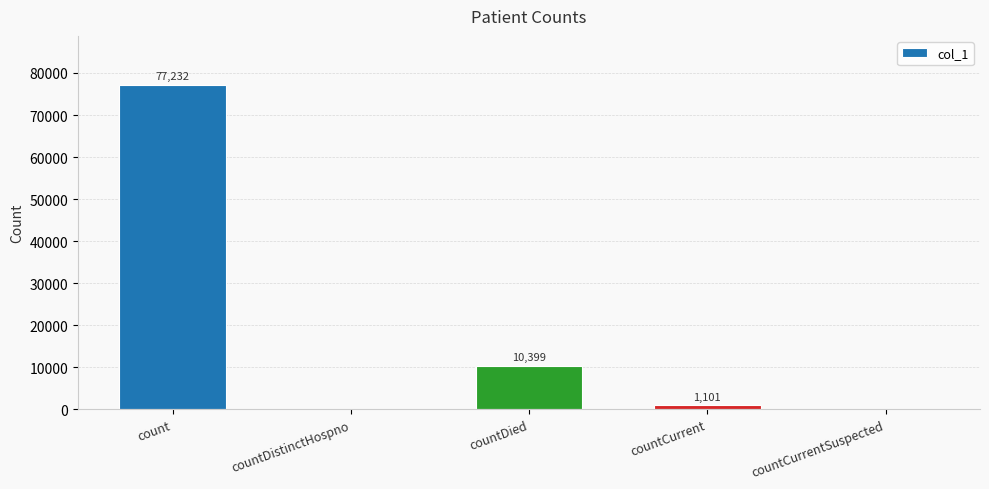

What is the greatest value displayed?

77232